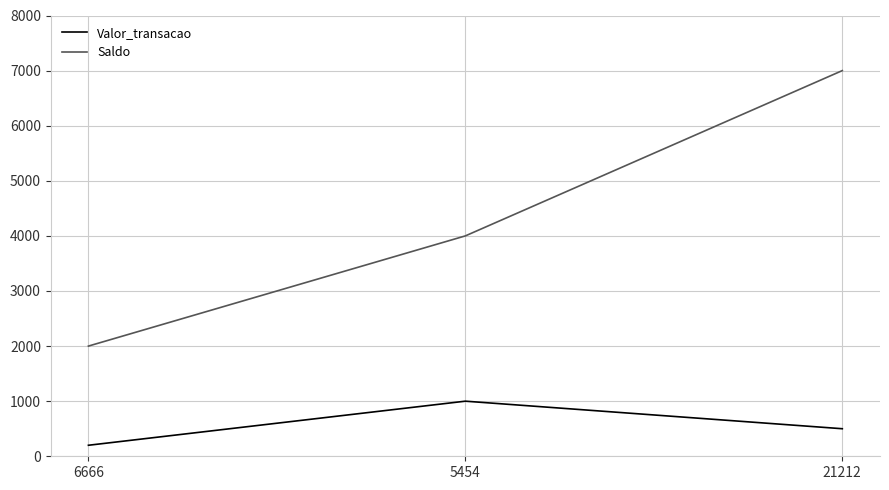

List the series in order of their overall mean, highest first.

Saldo, Valor_transacao